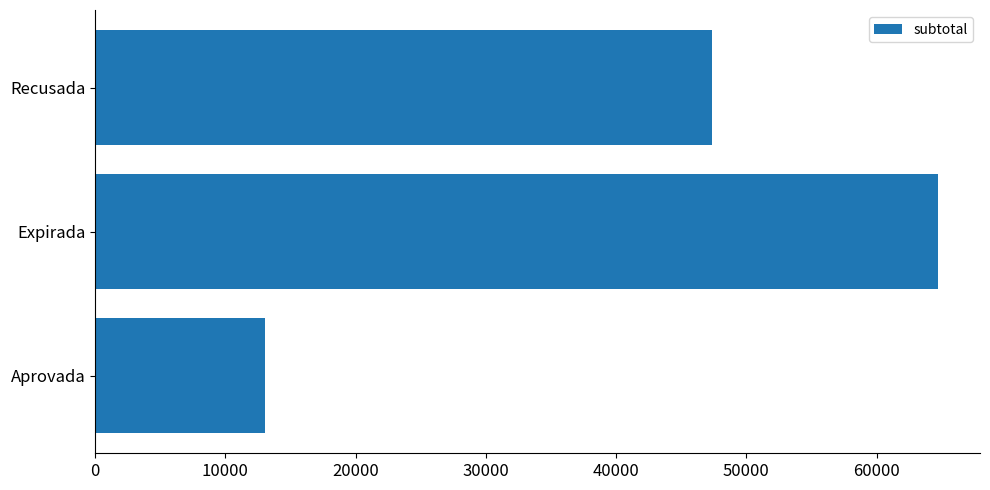

What is the ratio of the value at Expirada to the value at Recusada?

1.4